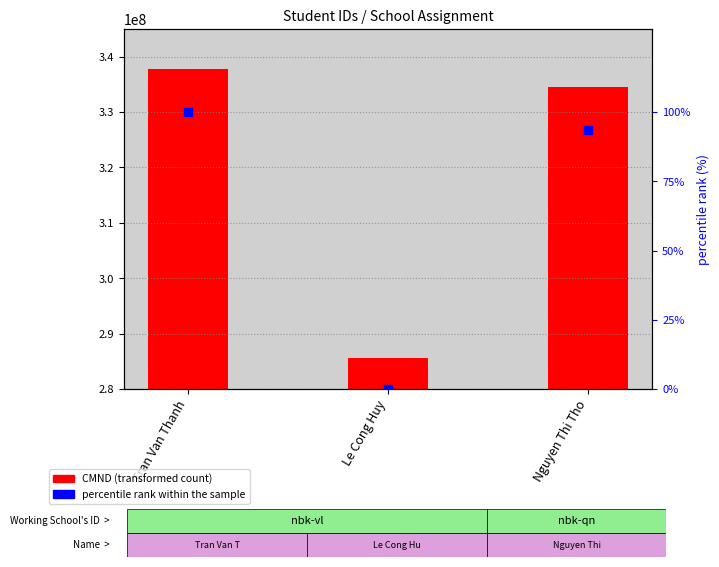

Which series has the widest spread of Y values?

CMND (transformed count)